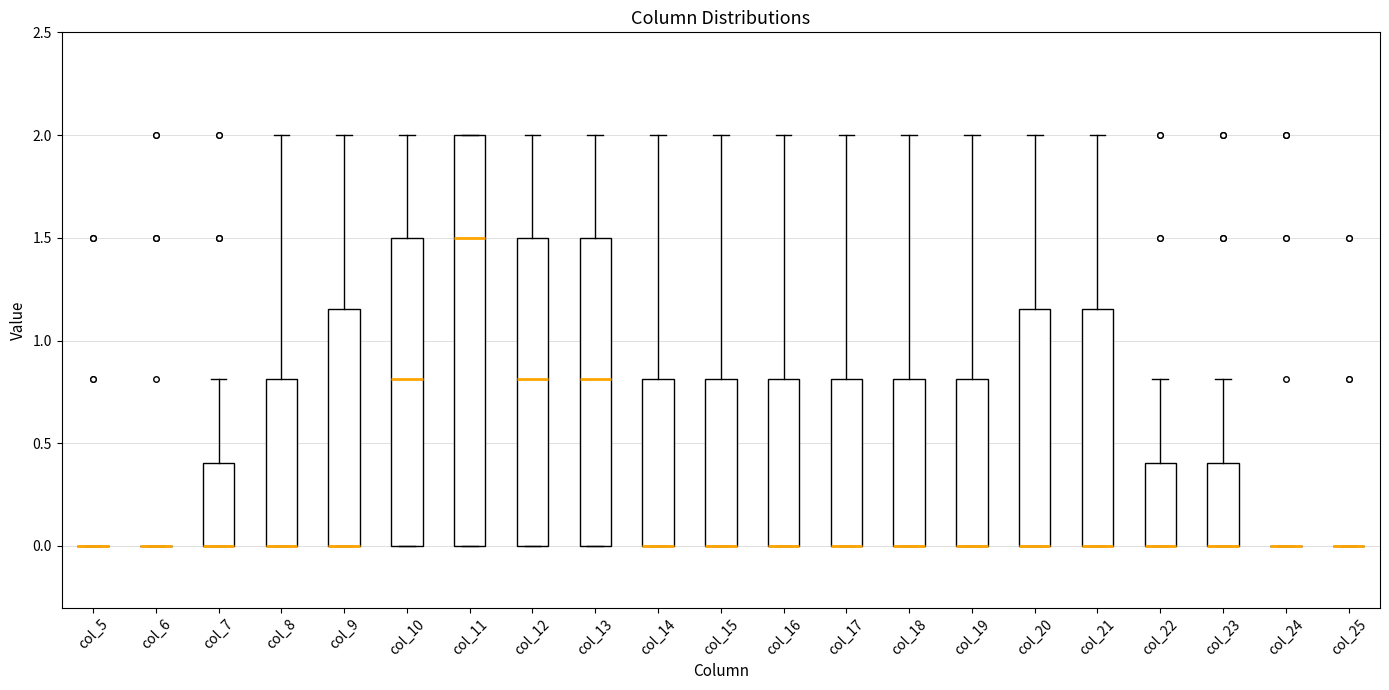

Comparing the boxes themselves (not the whiskers), which one is the tallest?

col_11